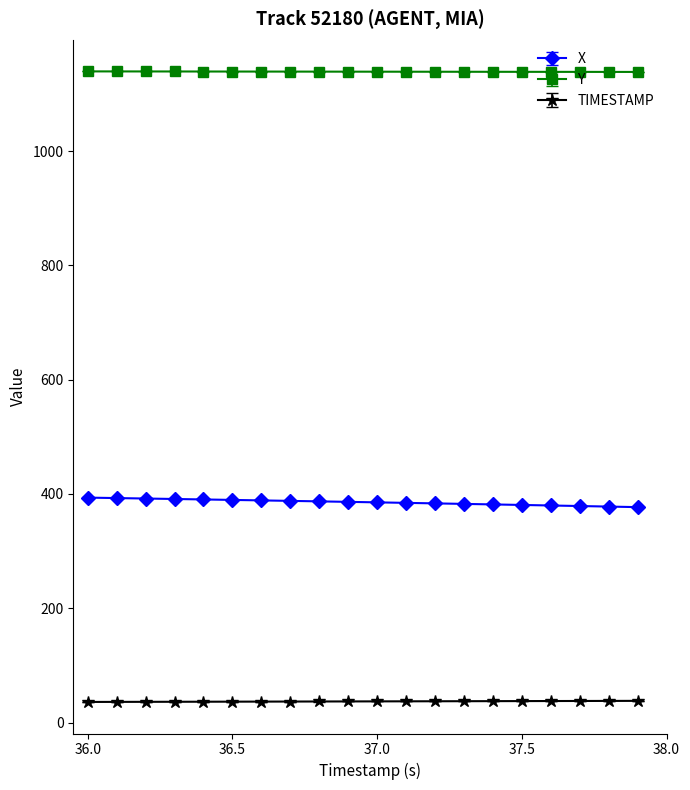

List the series in order of their peak value, highest first.

Y, X, TIMESTAMP